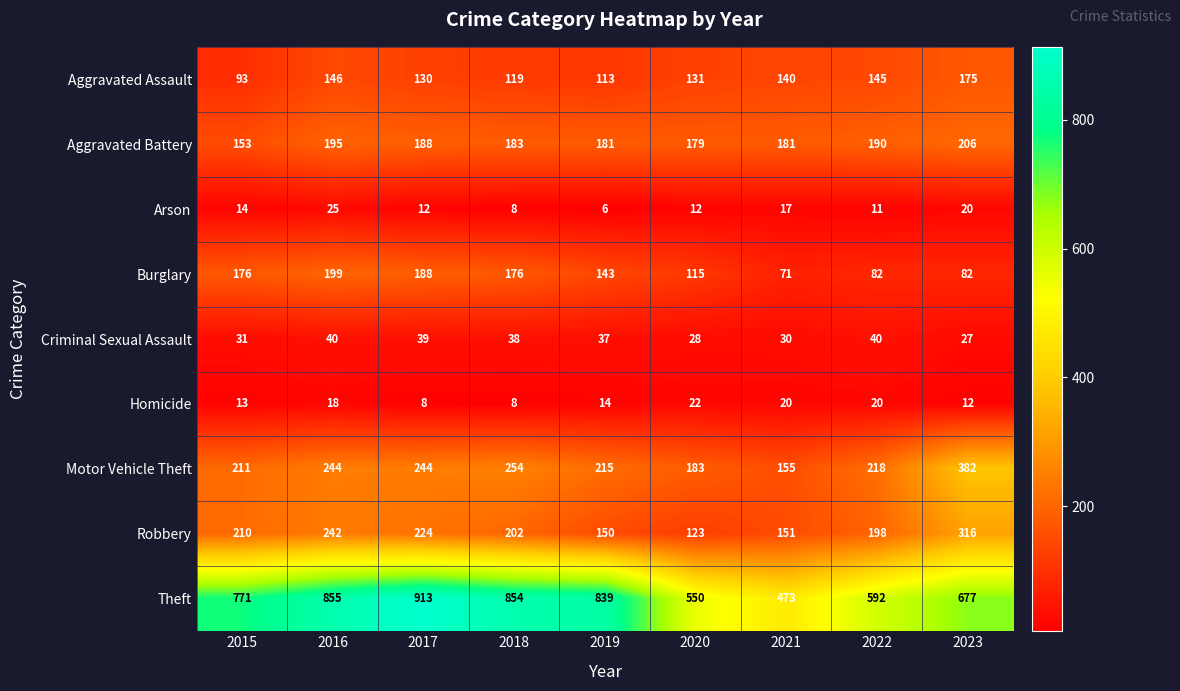

Count the number of data series in this chart.

9